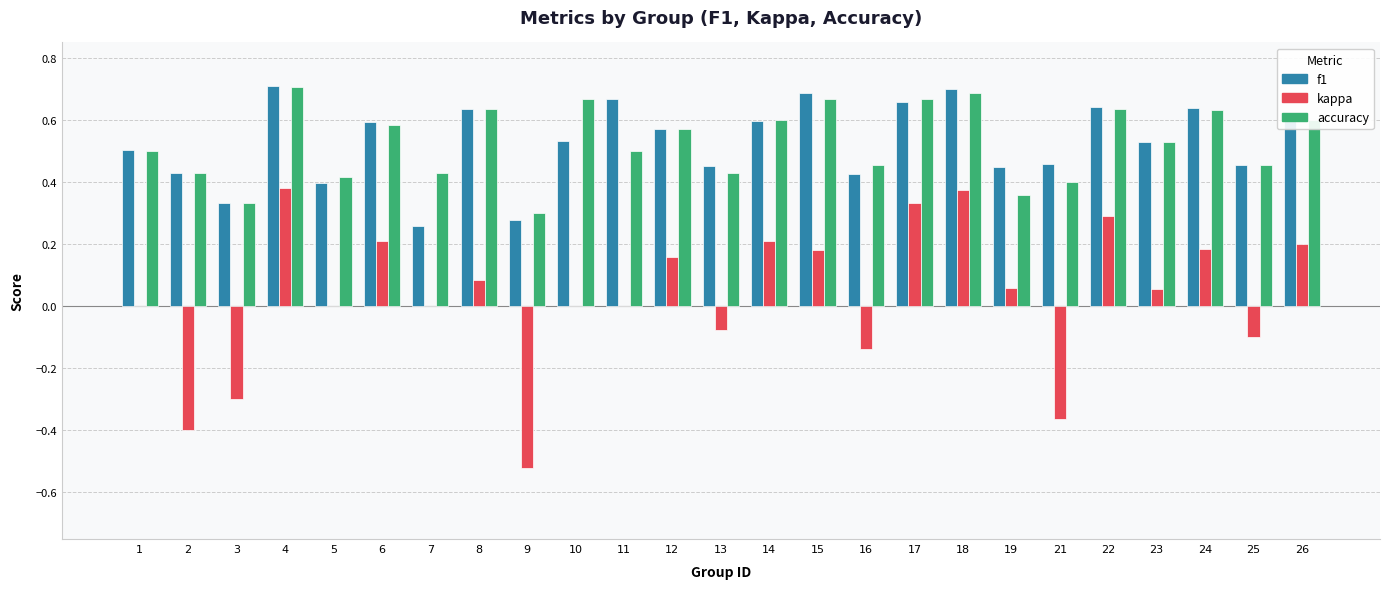

Is it true that f1 equals 0.4 at 16?

True